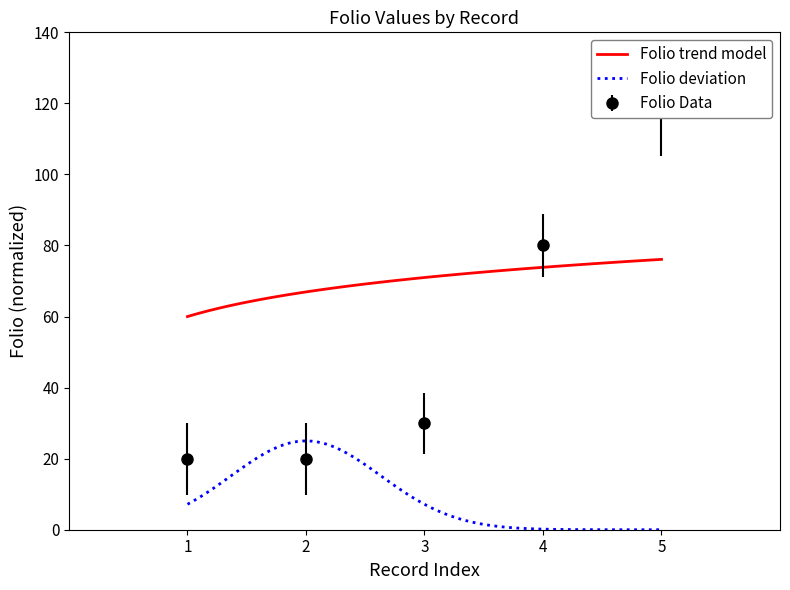

True or false: Folio deviation and Folio trend model cross at least once.

False